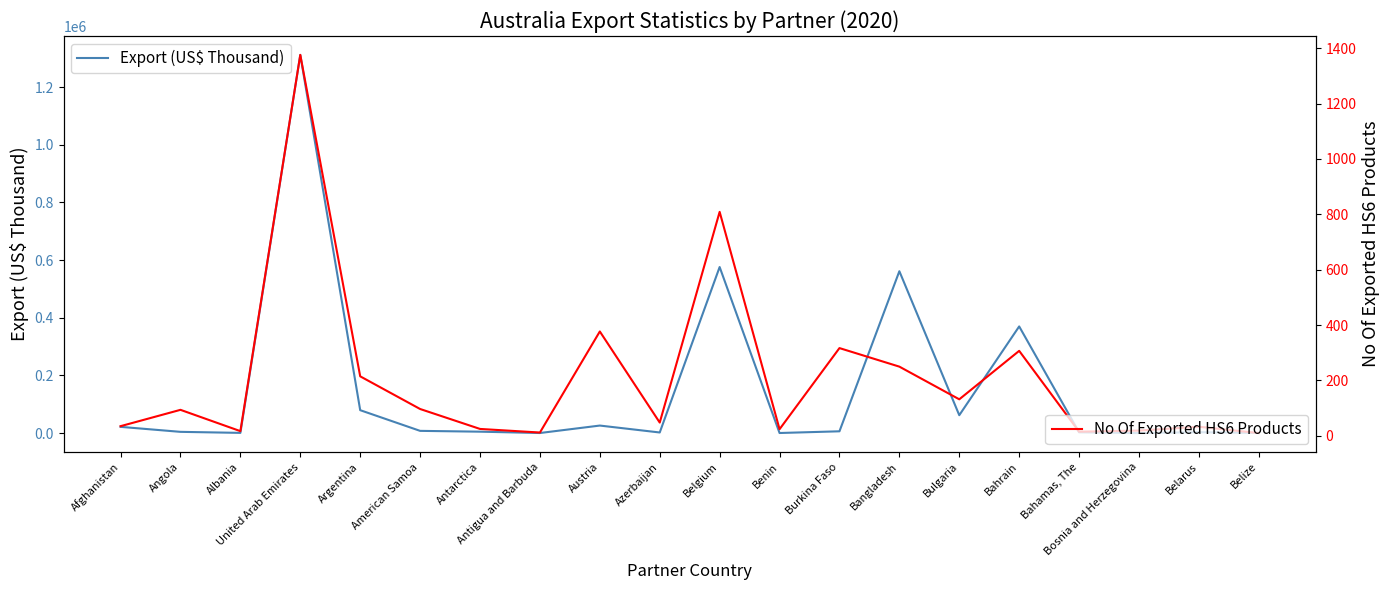

The value of Export (US$ Thousand) at Bahamas, The is 2863.3. True or false?

True